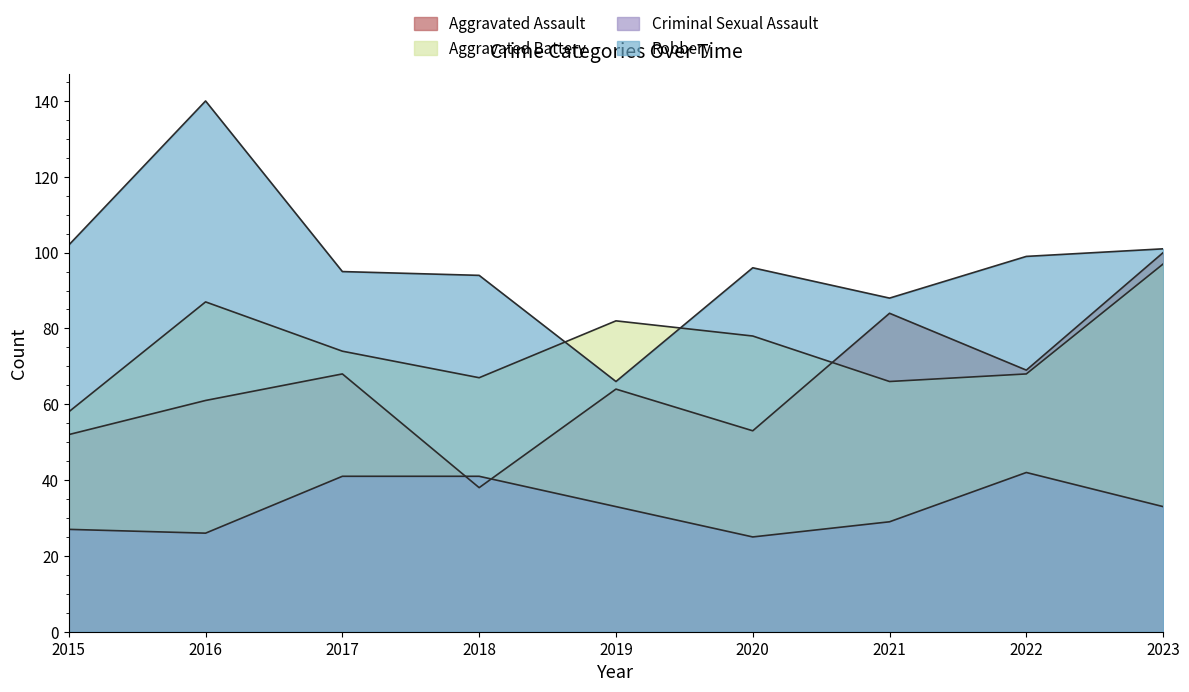

True or false: Aggravated Assault has a value of 38 at 2018.

True